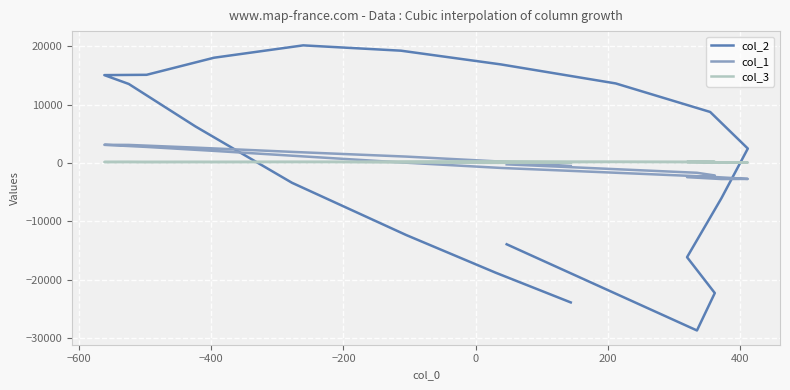

What is the average value of the col_1 series?

31